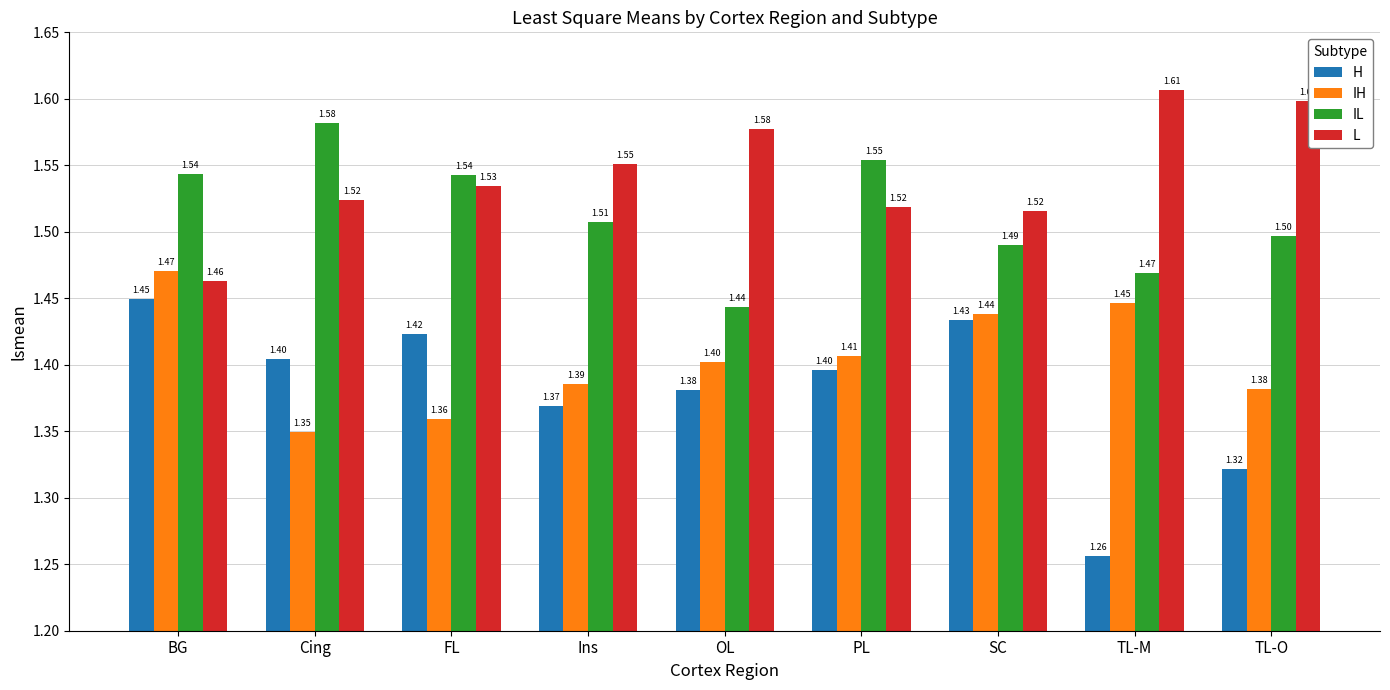

Count the IL values in the range 1 to 2.

9